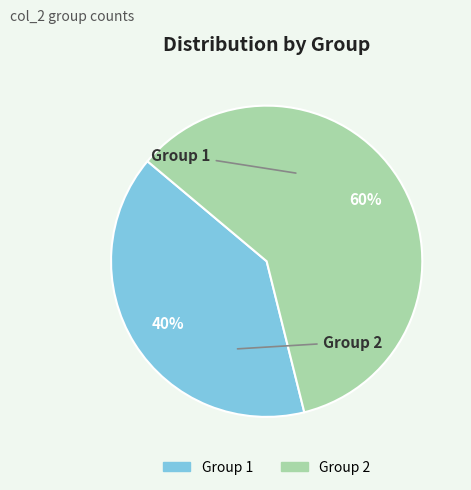

What is the ratio of the value at Group 1 to the value at Group 2?

0.7